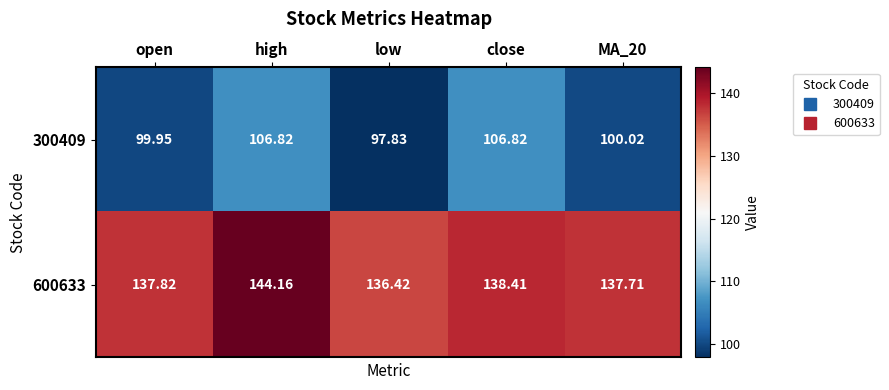

Which series has the largest range (max minus min)?

300409